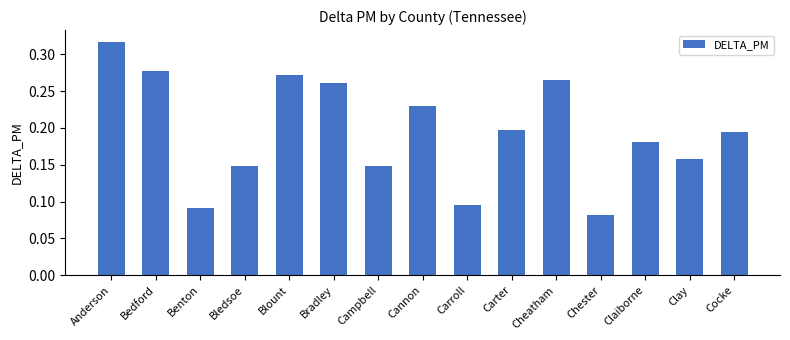

How many bars are there in total?

15